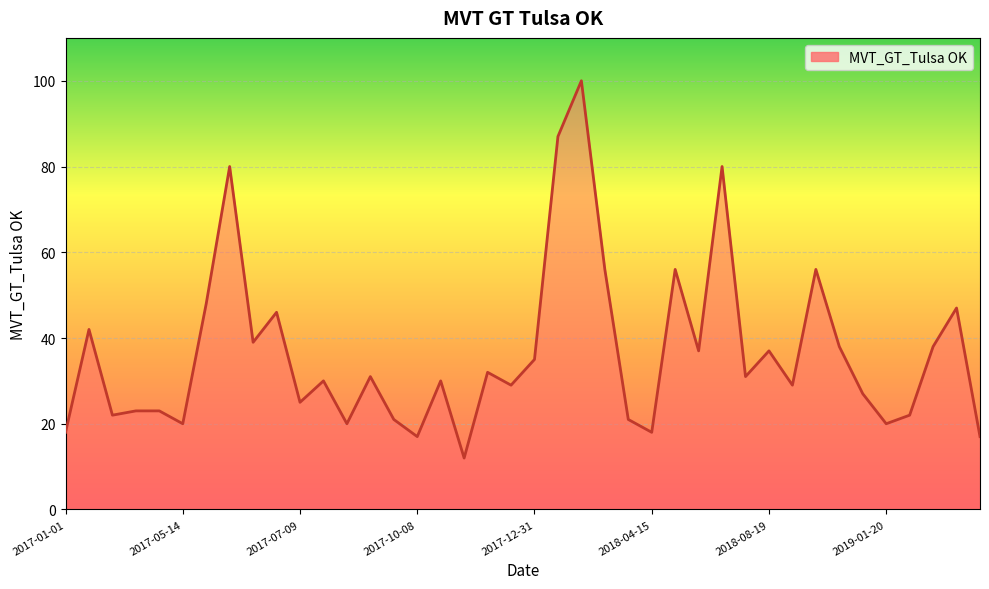

What is the difference between the maximum and minimum values?

88